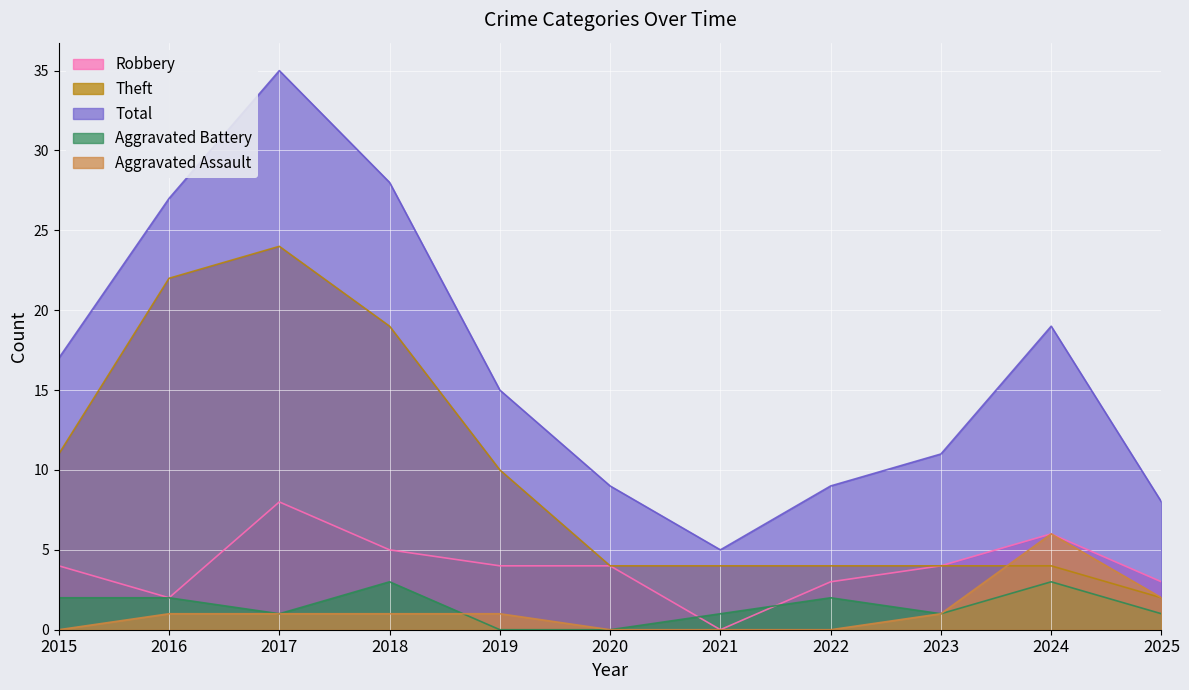

Is it true that Aggravated Assault equals -4 at 2020?

False